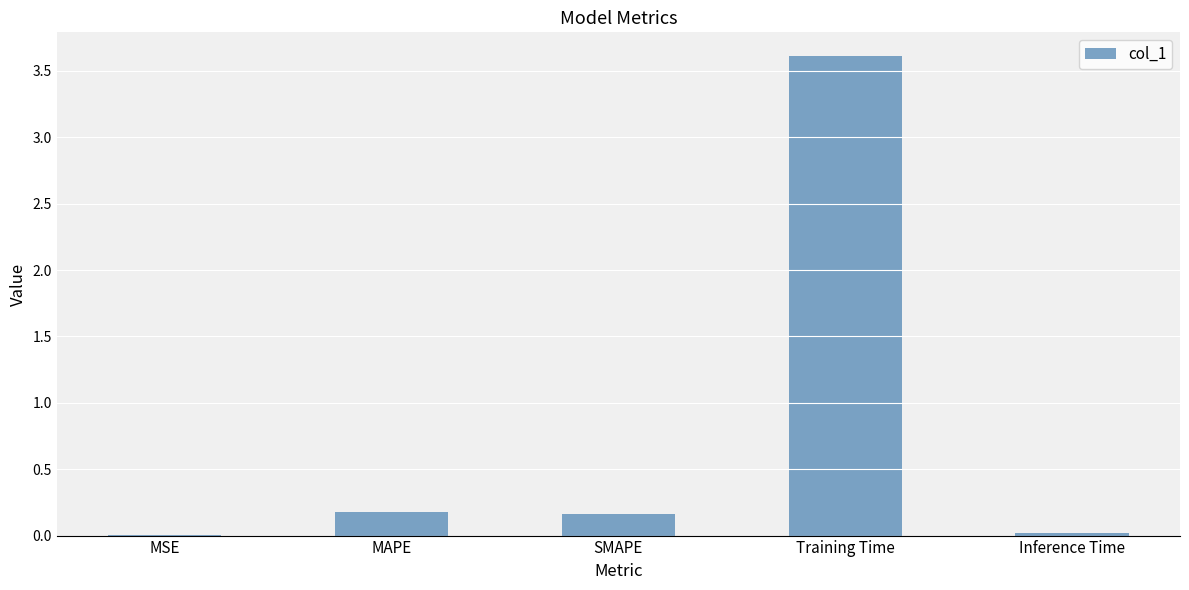

What is the change in value from SMAPE to Training Time?

+3.4